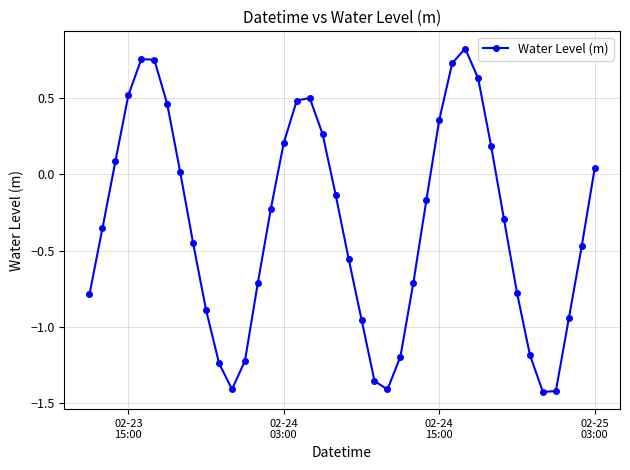

What is the difference between the second highest and minimum values?

2.2